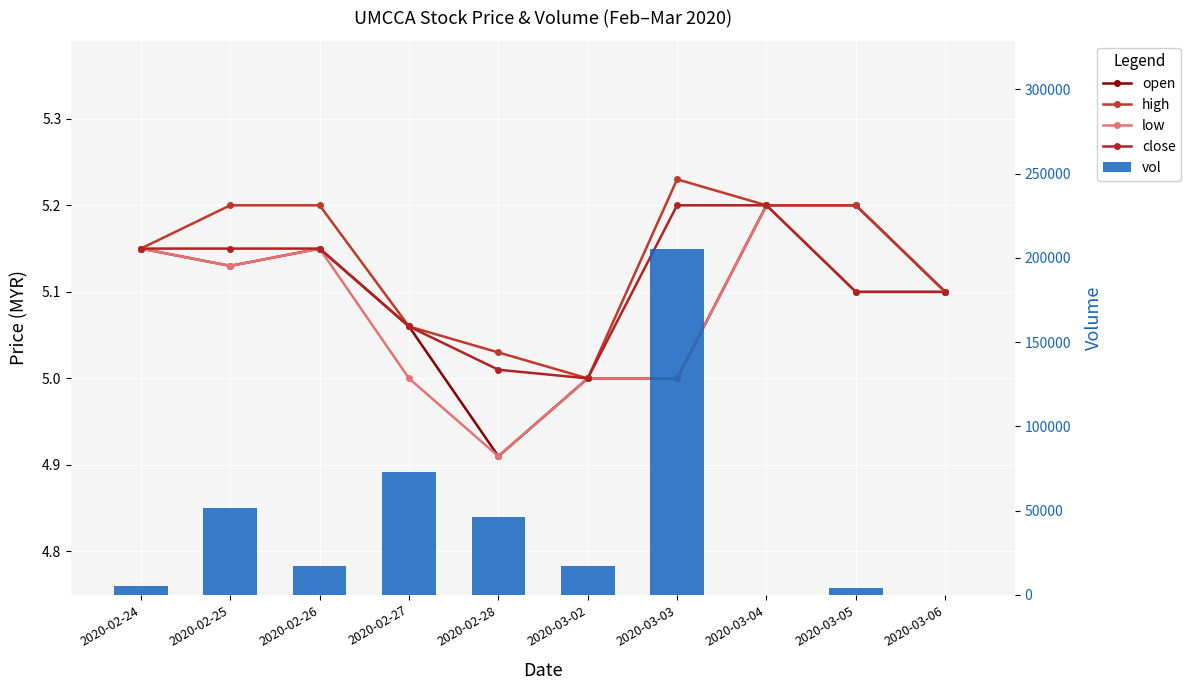

Is it true that close equals 5.2 at 2020-03-03?

True